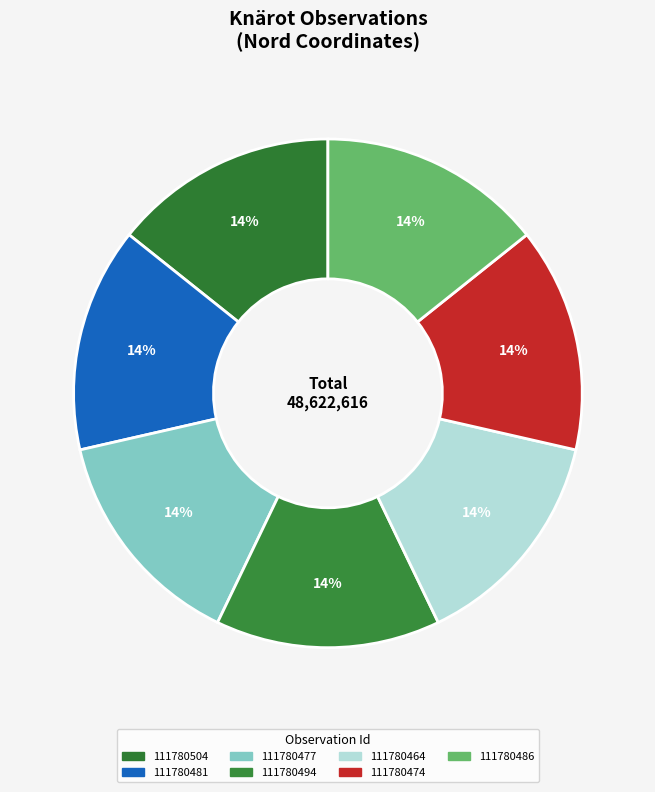

How many slices are in this pie chart?

7